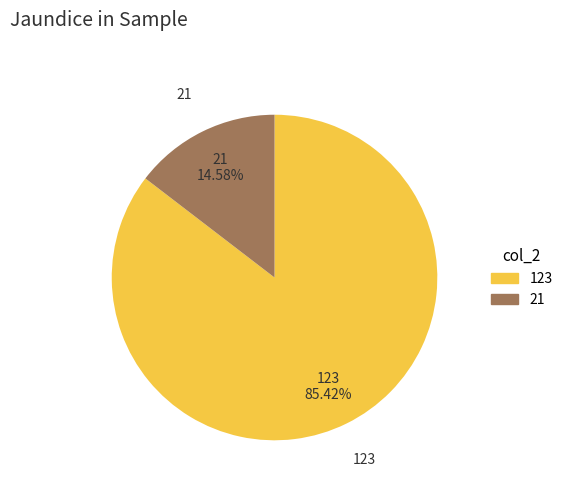

Approximately how many times larger is the value at 21 compared to 123?

0.2